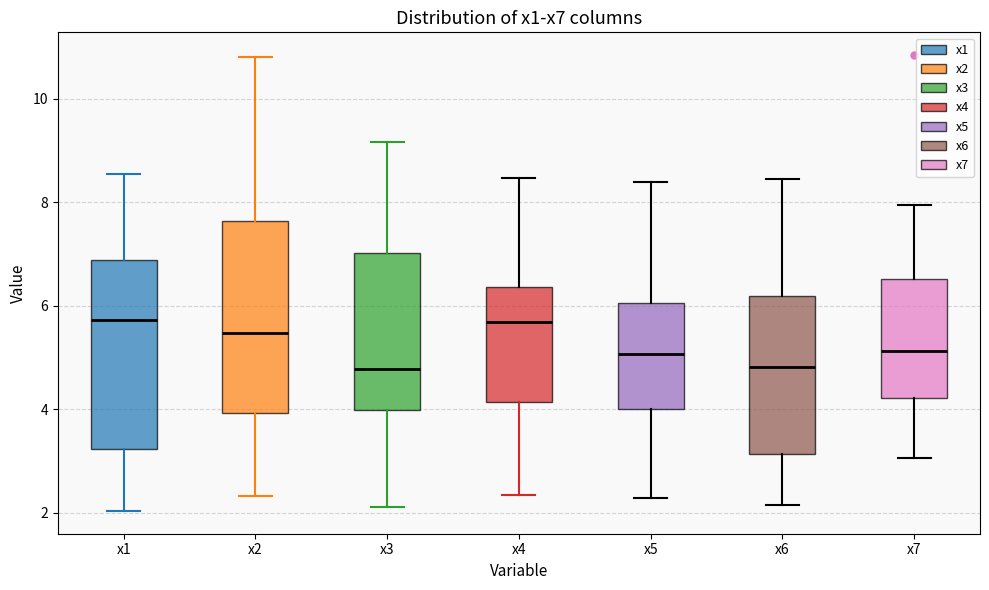

Reading left to right, read every box against the y-axis: the position of its median line, the range the box covers, and the ends of its whiskers. The values are not printed on the chart, so give them approximately, as read against the axis.

x1: median 5.8, box 3.2 to 6.8, whiskers 2.0 to 8.6
x2: median 5.4, box 4.0 to 7.6, whiskers 2.4 to 10.8
x3: median 4.8, box 4.0 to 7.0, whiskers 2.2 to 9.2
x4: median 5.6, box 4.2 to 6.4, whiskers 2.4 to 8.4
x5: median 5.0, box 4.0 to 6.0, whiskers 2.2 to 8.4
x6: median 4.8, box 3.2 to 6.2, whiskers 2.2 to 8.4
x7: median 5.2, box 4.2 to 6.6, whiskers 3.0 to 8.0